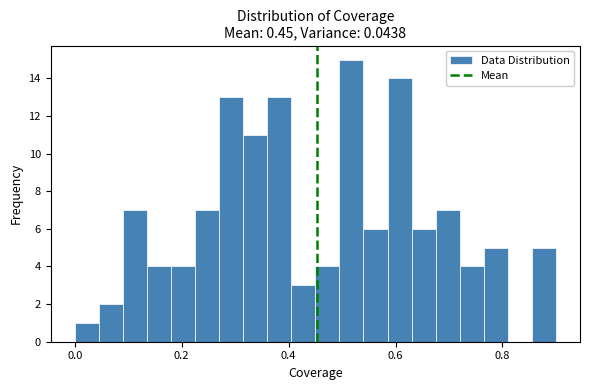

Around what value on the x-axis is the tallest bar? Give the approximate position of its centre, as read against the axis.

0.52